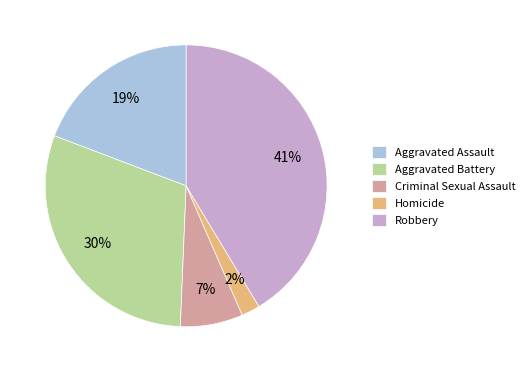

Do Robbery and Aggravated Assault together represent more than half of the pie?

Yes